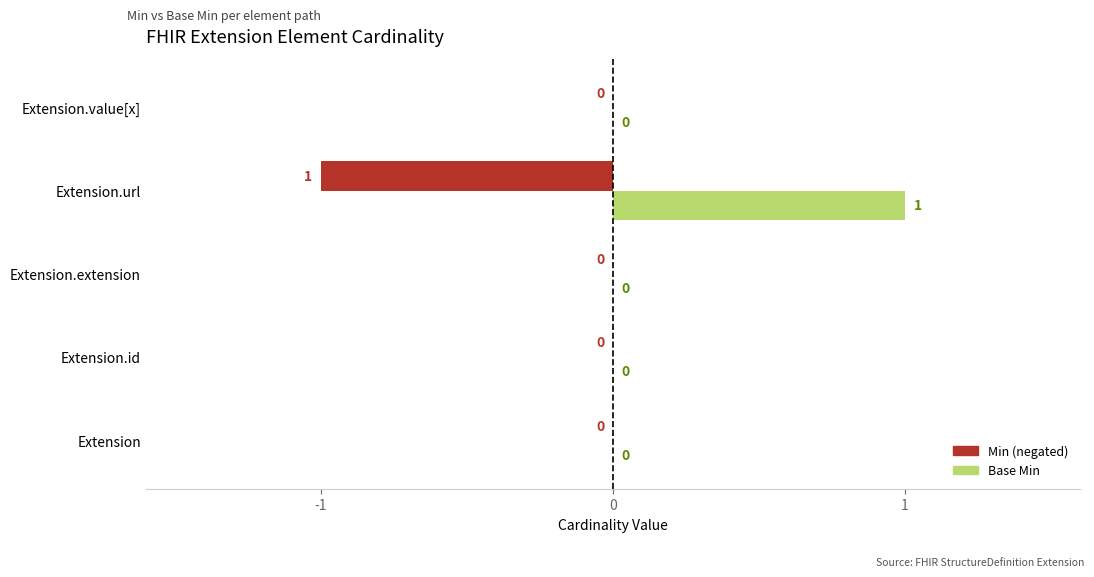

At which category does the chart reach its peak across all series?

Extension.url